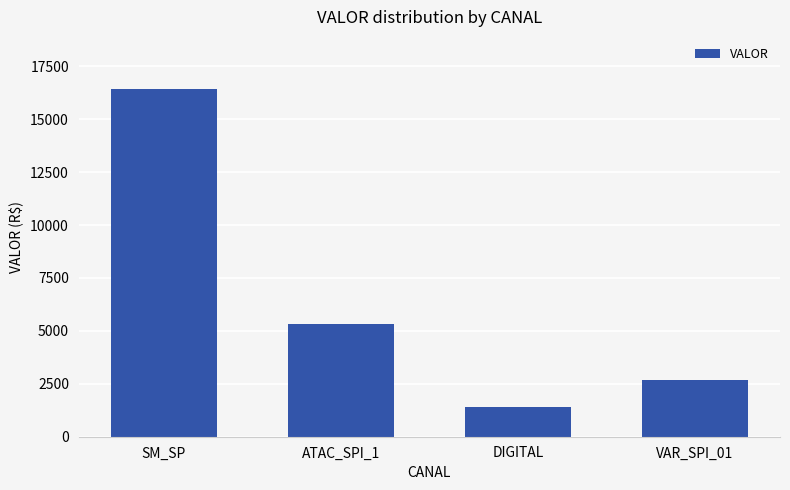

Which label corresponds to the smallest value in the chart?

DIGITAL